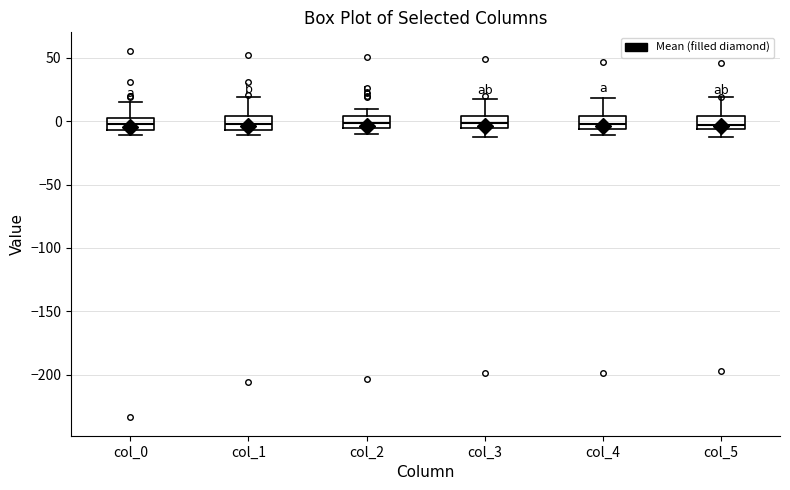

Where does the median line of the box for col_4 sit on the y-axis? The values are not printed on the chart, so give them approximately, as read against the axis.

0